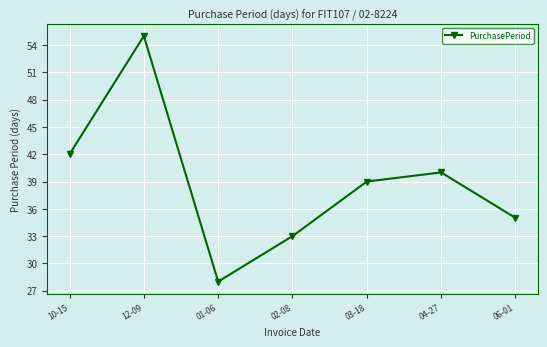

Reading left to right, extract all data points from this chart.

42	55	28	33	39	40	35